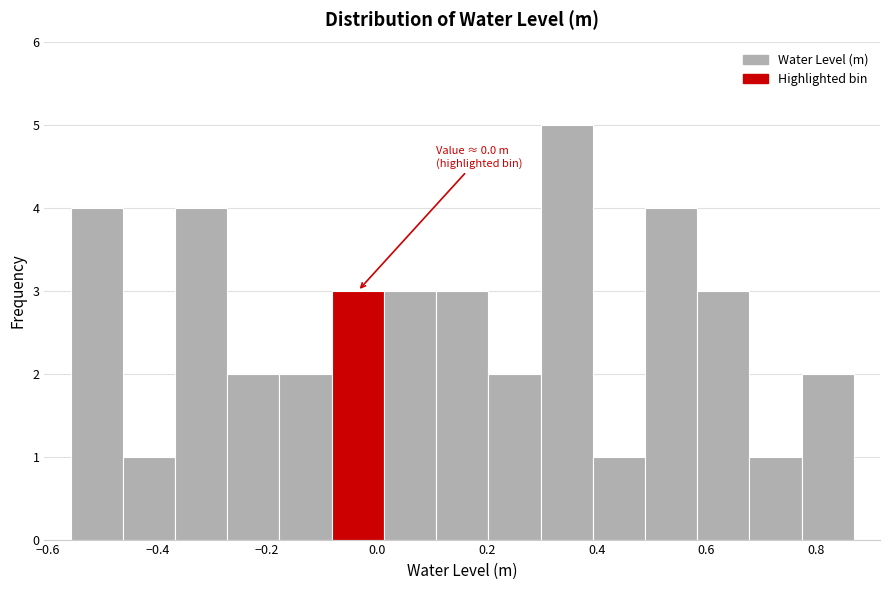

Over which range of the x-axis is the bar tallest?

0.30 to 0.40